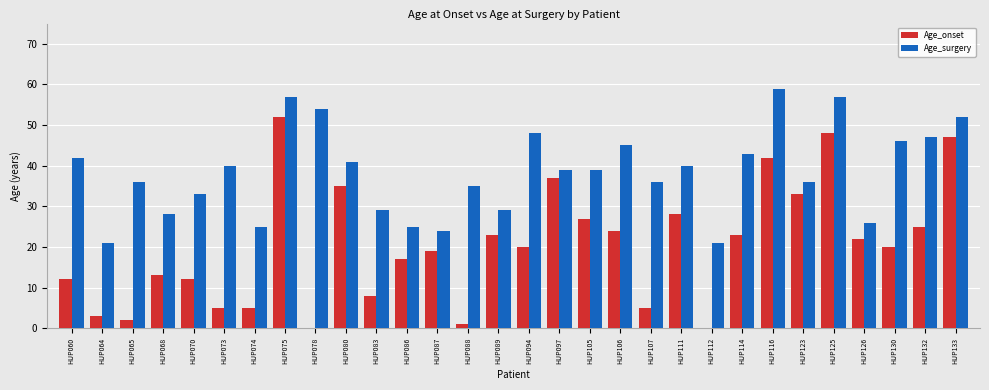

Is it true that Age_surgery equals 40 at HUP086?

False